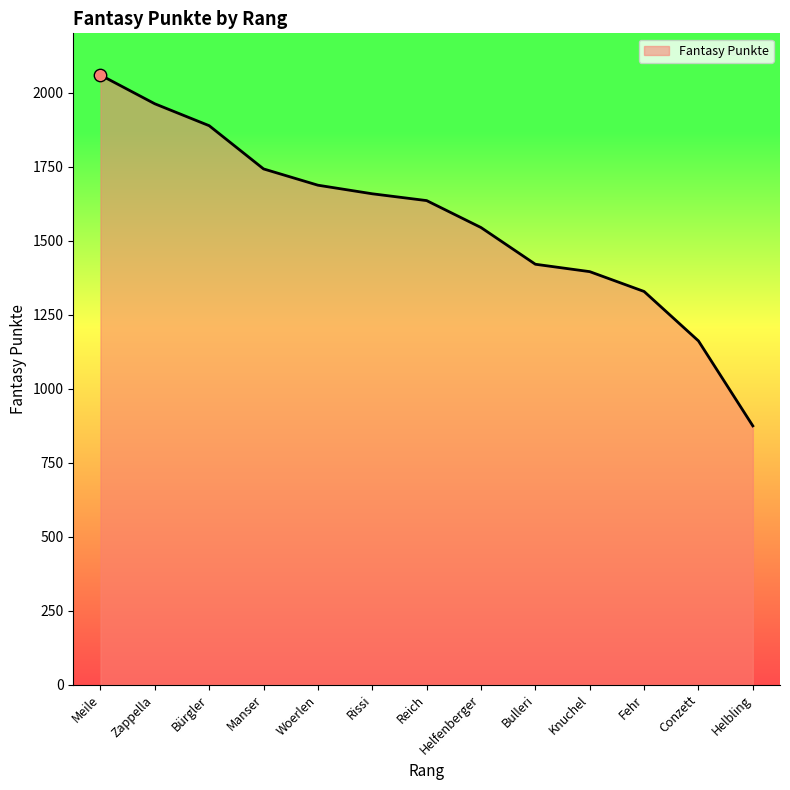

What is the change in value from Bürgler to Fehr?

-560